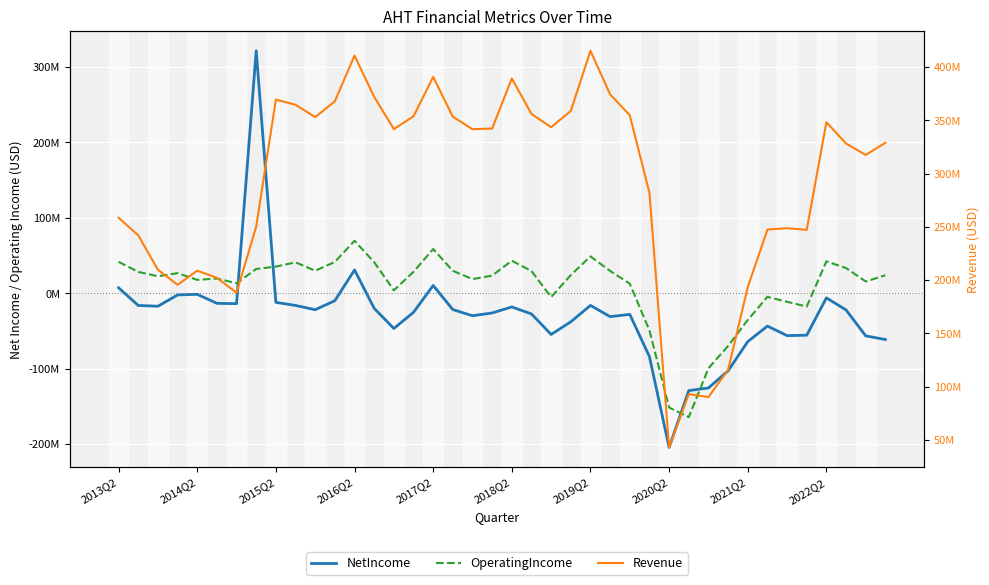

Reading left to right, list all the values displayed in this chart.

NetIncome: 7106000	-16335000	-17368000	-2388000	-1586000	-13495000	-13932000	321496000	-12244000	-16321000	-21992000	-9989000	30753000	-20145000	-46904000	-25413000	10184000	-21808000	-29971000	-26271000	-18306000	-27589000	-54800000	-38017000	-16282000	-31177000	-28159000	-84201000	-204616000	-129281000	-125778000	-103038000	-64292000	-43692000	-56348000	-55802000	-6246000	-22323000	-56687000	-61522000
OperatingIncome: 41531000	28181000	22413000	26547000	17621000	19379000	13145000	32105000	35199000	40882000	29729000	41403000	69467000	41074000	3760000	28262000	58485000	29616000	18642000	23262000	43035000	29329000	-5212000	23985000	48777000	29438000	12529000	-49436000	-151741000	-164525000	-99665000	-70042000	-35638000	-4905000	-11476000	-17836000	42148000	33291000	15422000	23754000
Revenue: 258539000	242024000	209755000	195596000	208889000	202145000	188219000	250235000	369338000	364516000	352877000	367772000	410670000	371931000	341670000	353709000	390670000	353325000	341566000	342207000	389164000	355930000	343488000	358718000	415148000	374237000	354656000	281877000	43065000	93043000	90253000	115830000	193412000	247434000	248735000	247138000	348095000	328156000	317470000	328886000